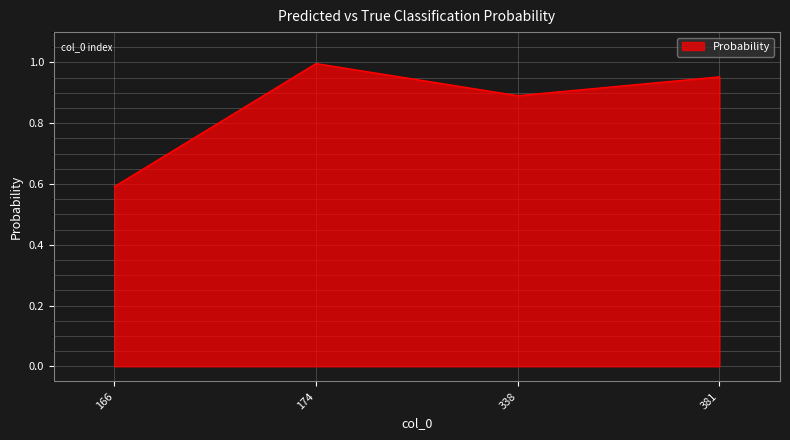

List the labels in order of value, largest first.

174, 381, 338, 166